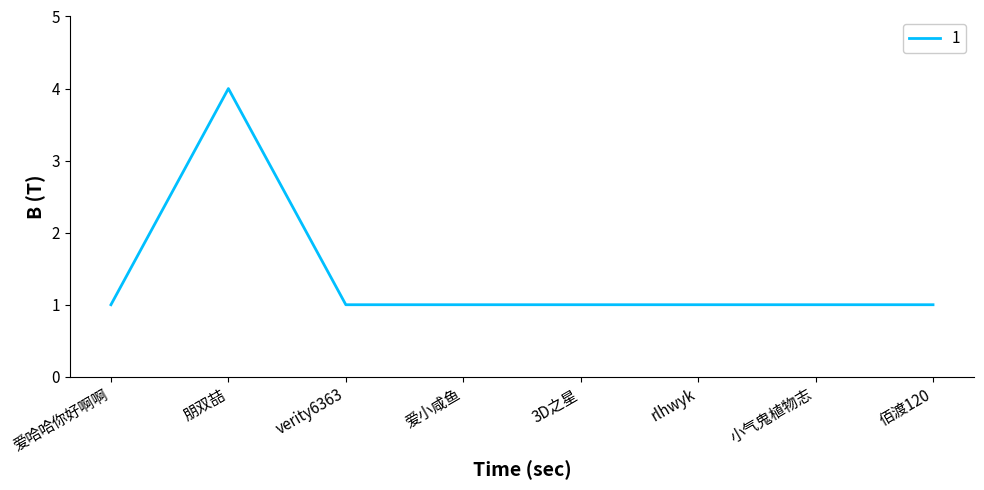

True or false: there are more than 0 points higher than both neighbors.

True